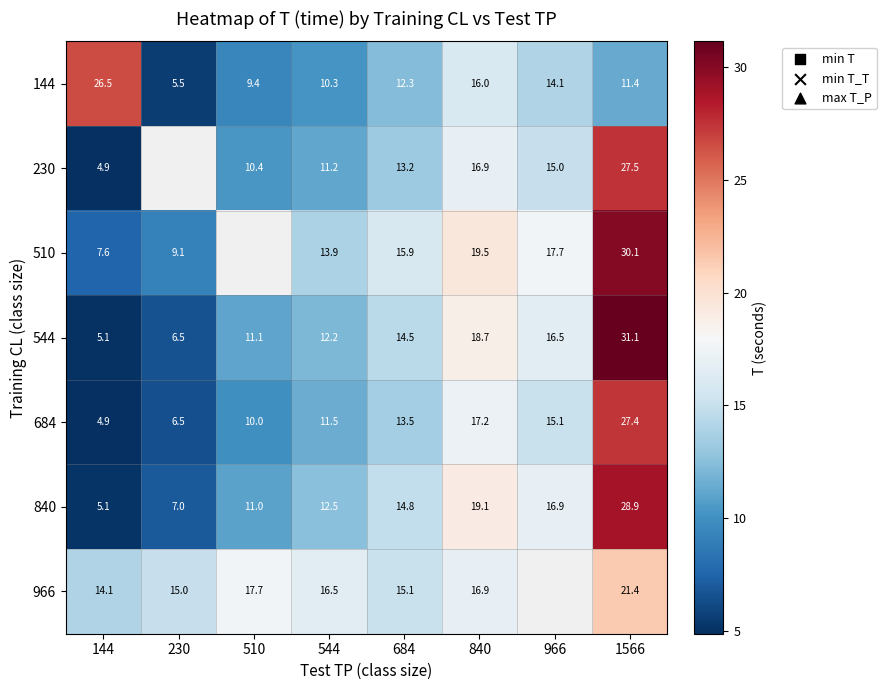

Between 510 and 966, which is larger?

966